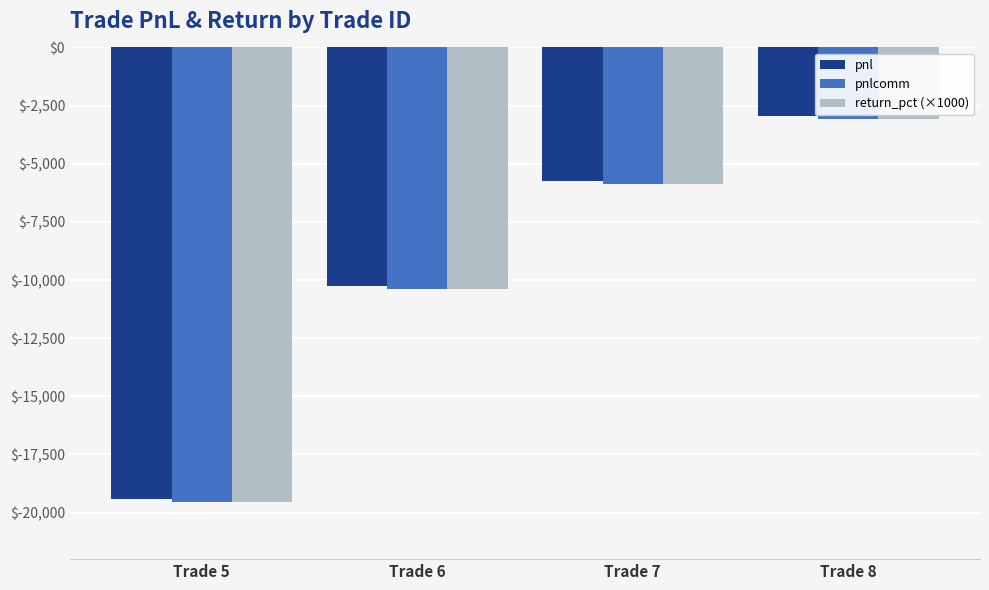

Reading right to left, list all the values displayed in this chart.

pnl: Trade 8=-2960.9	Trade 7=-5751.1	Trade 6=-10241.0	Trade 5=-19398.7
pnlcomm: Trade 8=-3073.5	Trade 7=-5871.5	Trade 6=-10375.5	Trade 5=-19559.3
return_pct (×1000): Trade 8=-3073.5	Trade 7=-5871.5	Trade 6=-10375.5	Trade 5=-19559.3